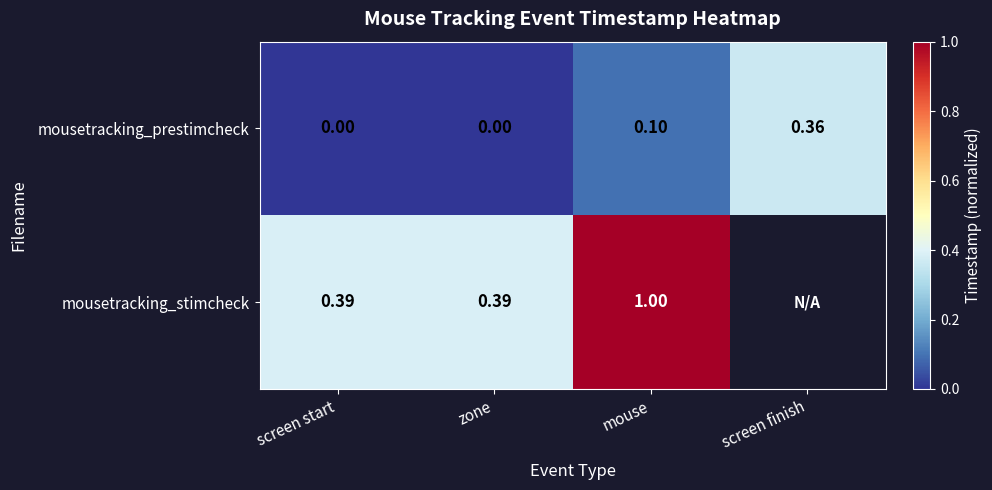

At screen start, list the series in order from smallest to largest.

mousetracking_prestimcheck, mousetracking_stimcheck